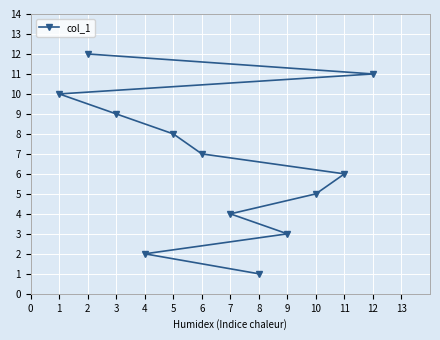

What is the value of the 10th point from the left?

5